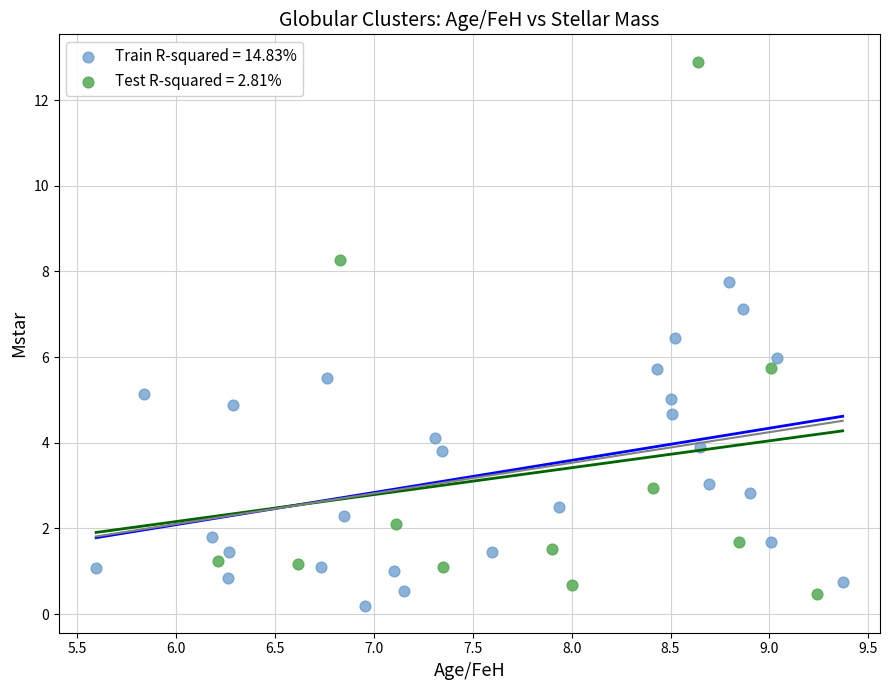

Which series reaches the minimum Y coordinate?

Train R-squared = 14.83%